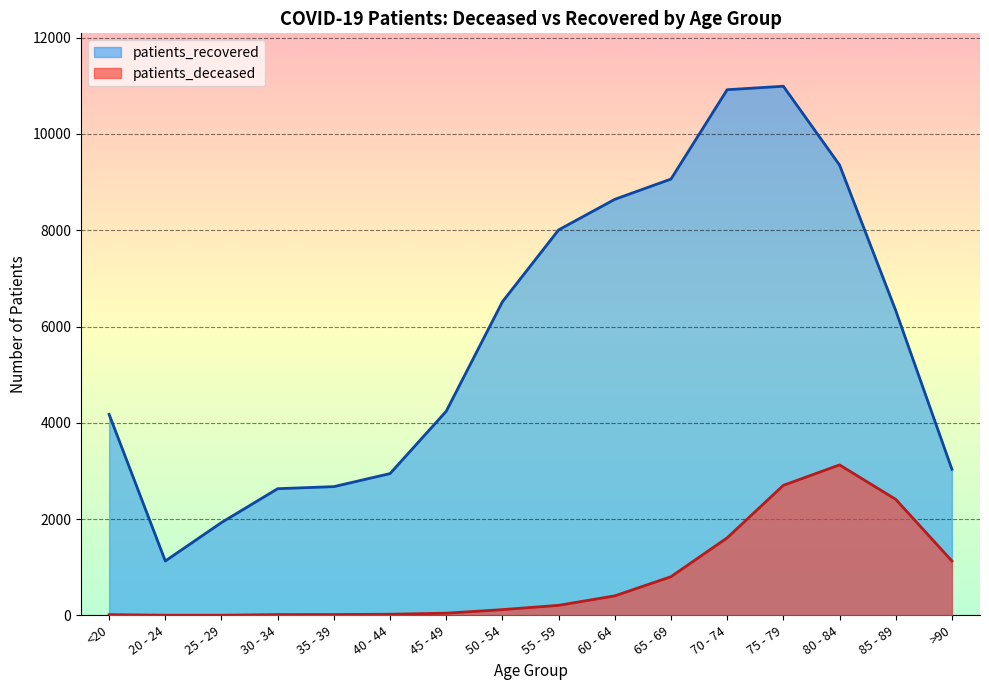

How many interior local peaks does the patients_deceased series have?

1